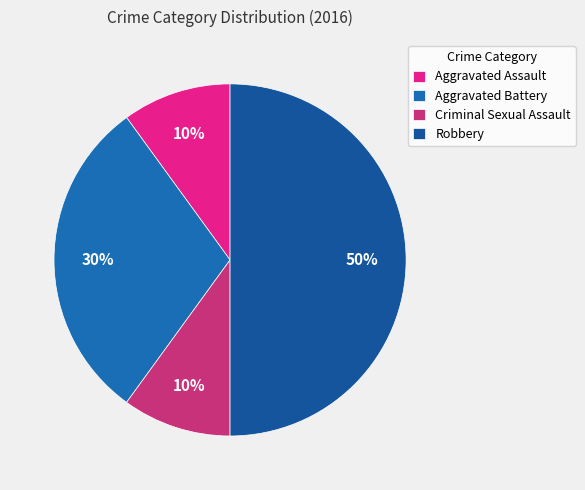

Is it true that Aggravated Assault is 10% of the pie?

True